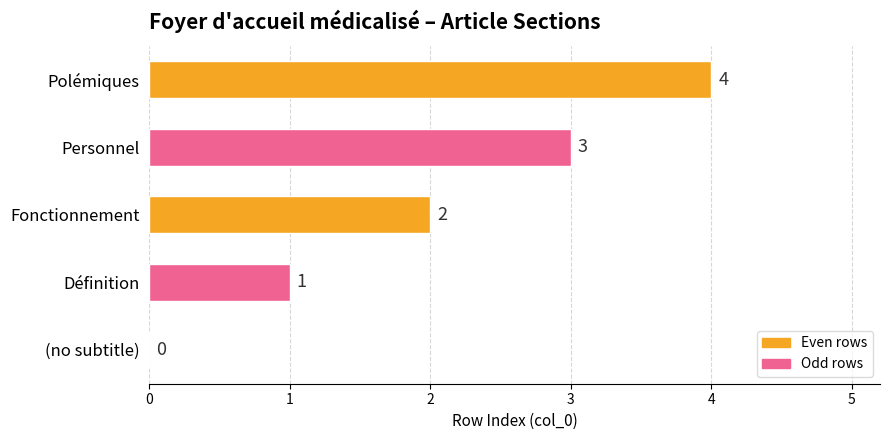

The value at (no subtitle) is 2. True or false?

False